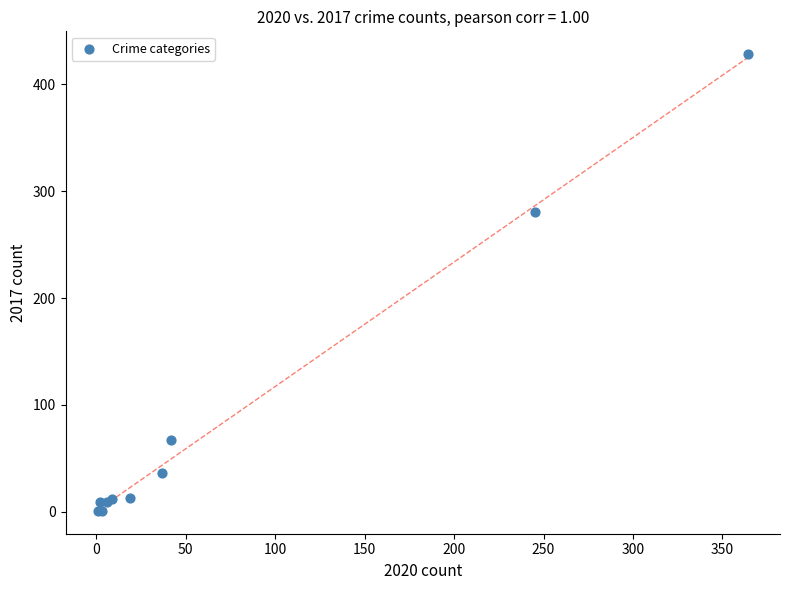

What Y value in the scatter plot is closest to 214?

280